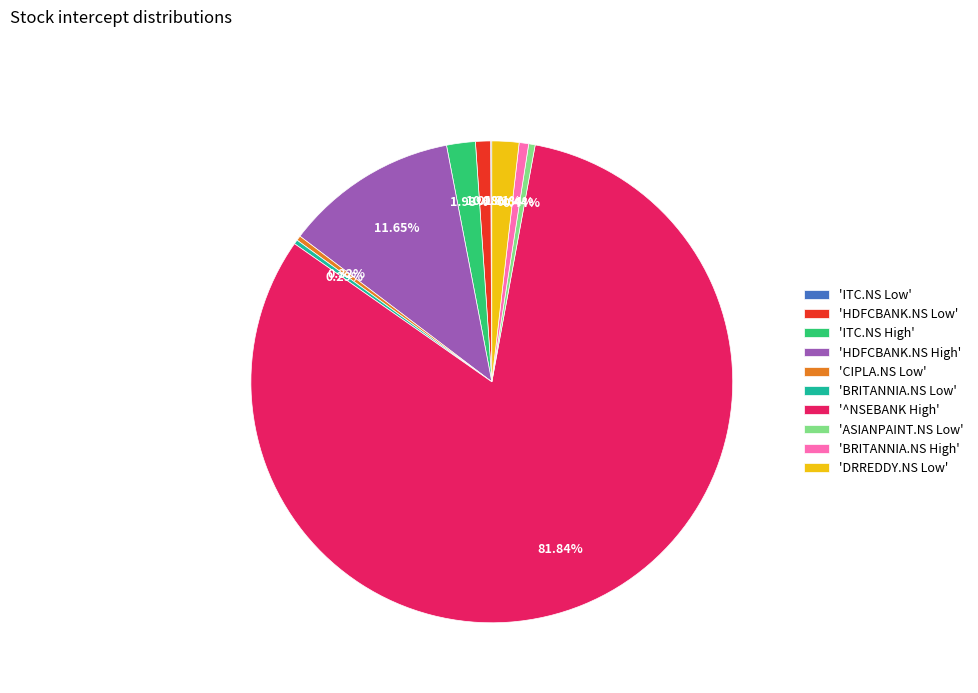

Which slice is the largest?

'^NSEBANK High'